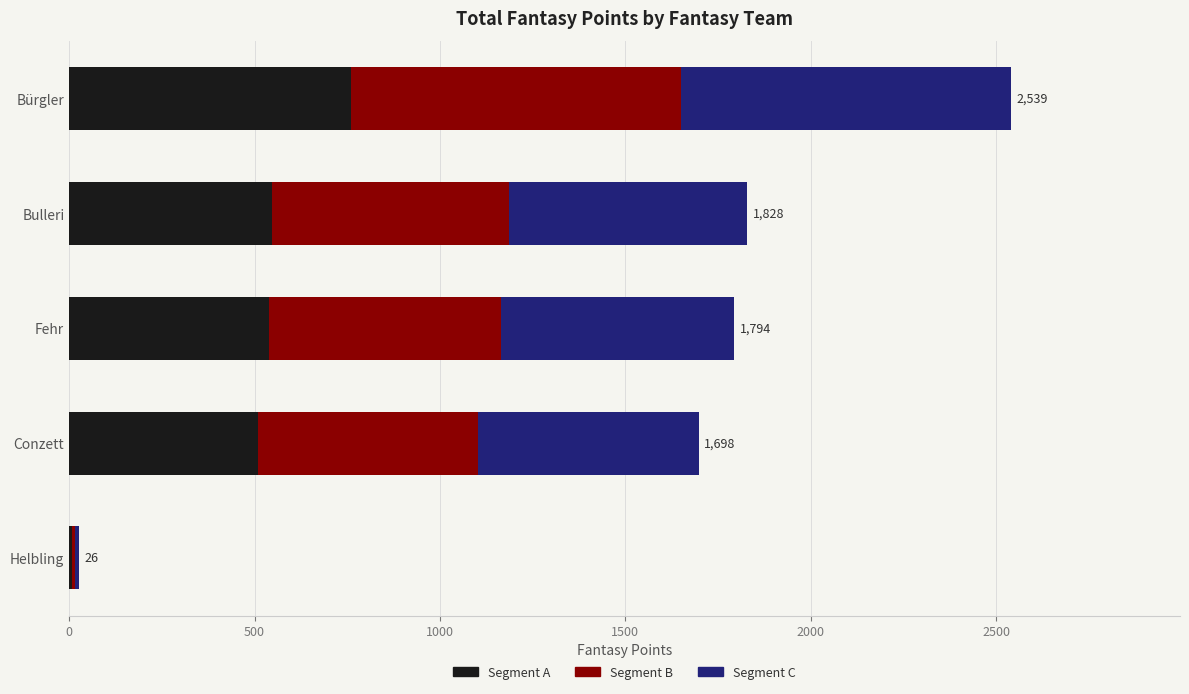

What is the sum of the Segment A values at Bulleri and Bürgler?

1309